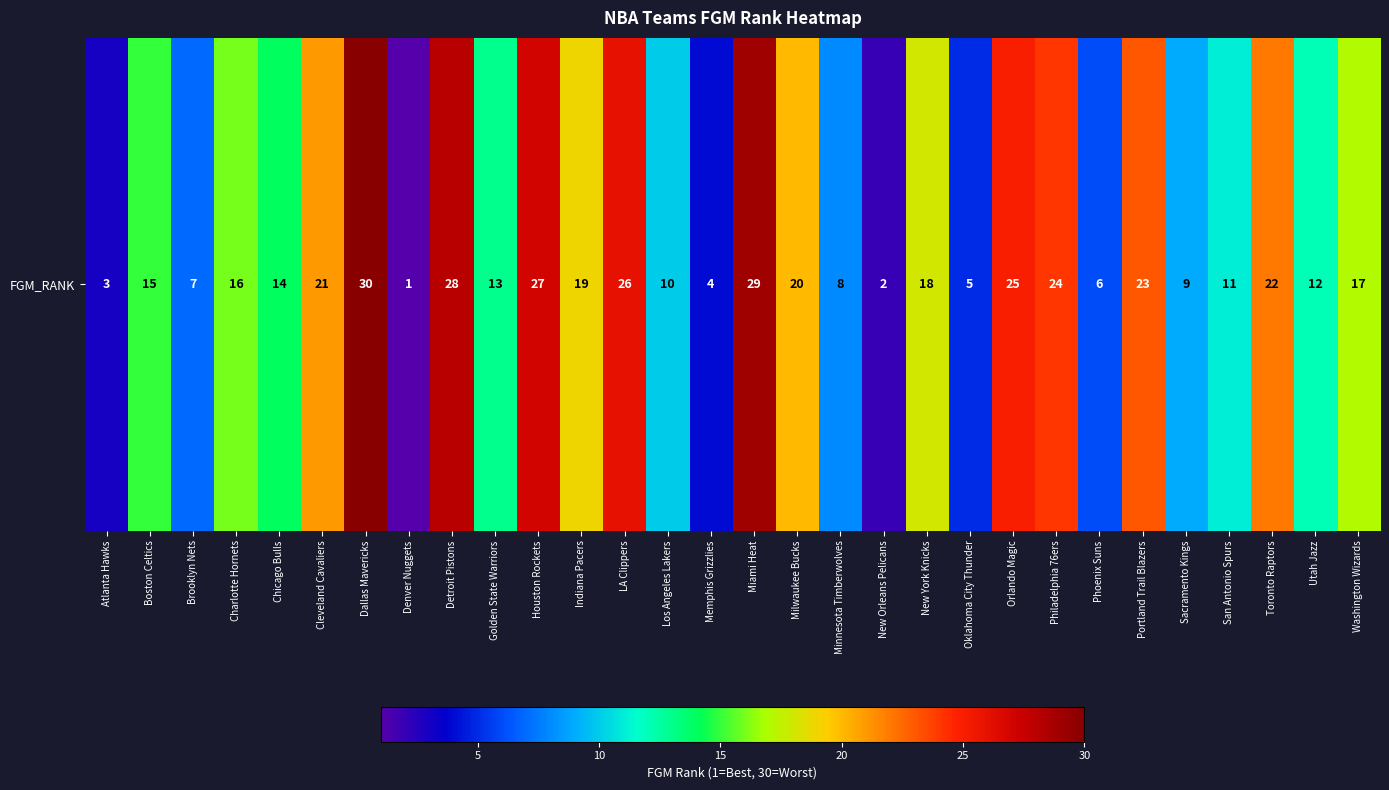

List the labels in order of value, largest first.

Dallas Mavericks, Miami Heat, Detroit Pistons, Houston Rockets, LA Clippers, Orlando Magic, Philadelphia 76ers, Portland Trail Blazers, Toronto Raptors, Cleveland Cavaliers, Milwaukee Bucks, Indiana Pacers, New York Knicks, Washington Wizards, Charlotte Hornets, Boston Celtics, Chicago Bulls, Golden State Warriors, Utah Jazz, San Antonio Spurs, Los Angeles Lakers, Sacramento Kings, Minnesota Timberwolves, Brooklyn Nets, Phoenix Suns, Oklahoma City Thunder, Memphis Grizzlies, Atlanta Hawks, New Orleans Pelicans, Denver Nuggets